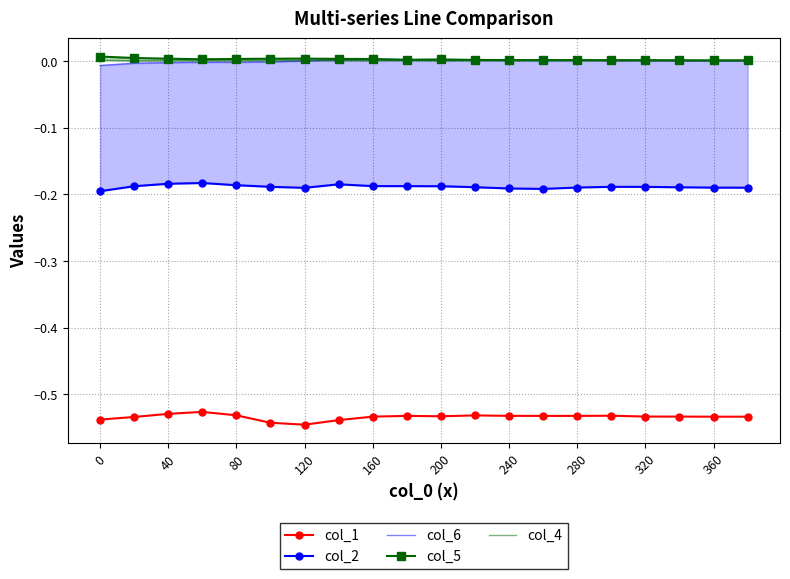

The value of col_1 at 200 is -0.7. True or false?

False